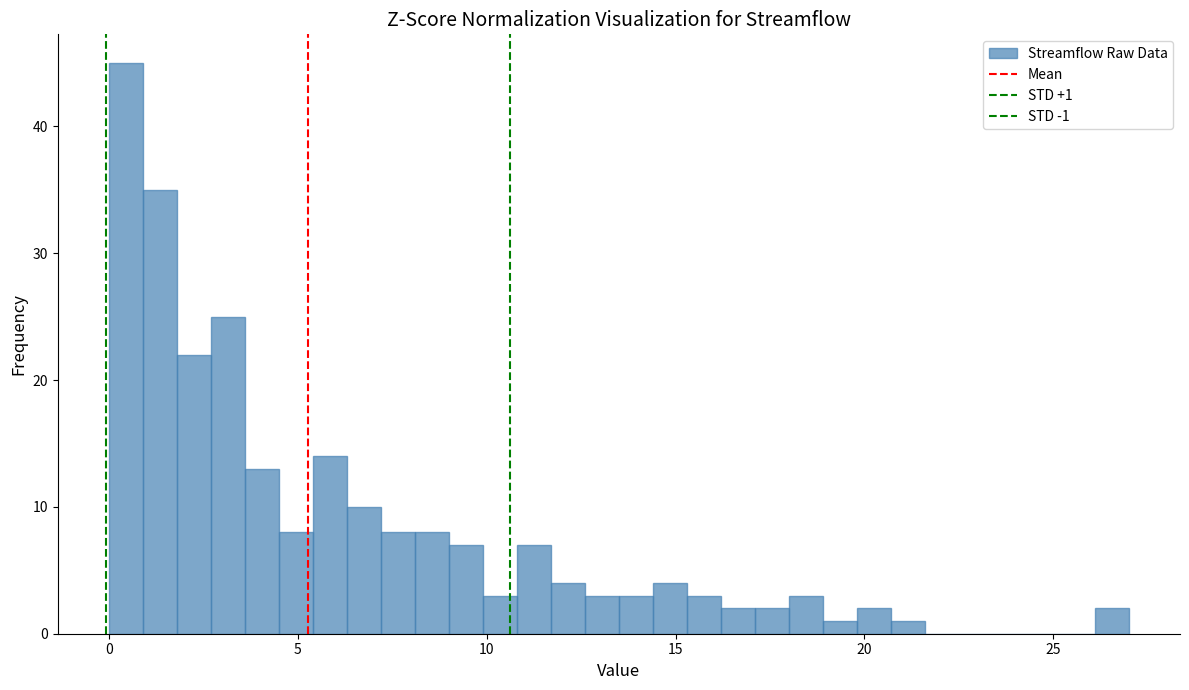

Read against the x-axis, roughly where is the centre of the tallest bar?

0.5